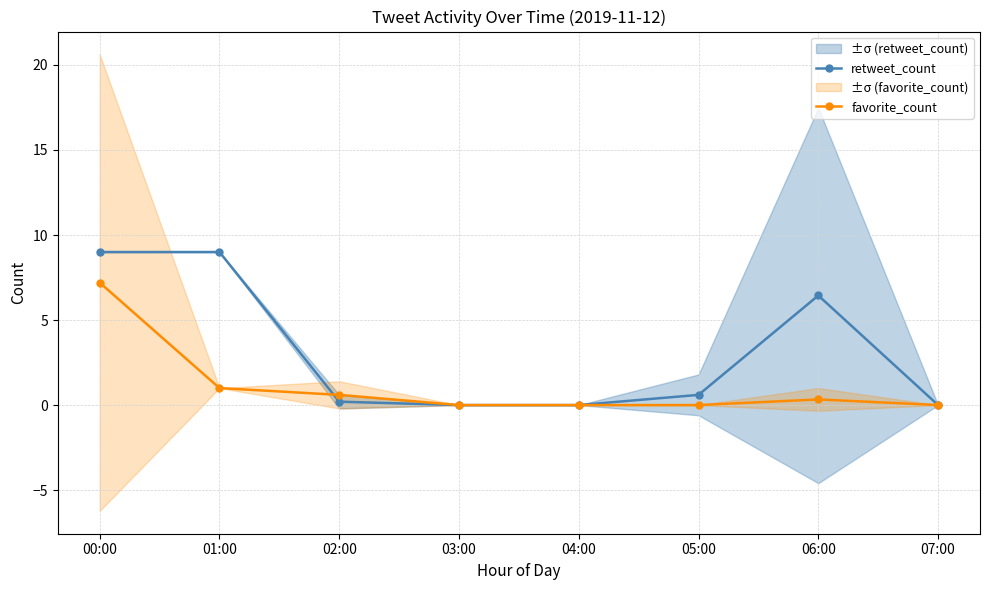

Count the number of categories in the chart.

8